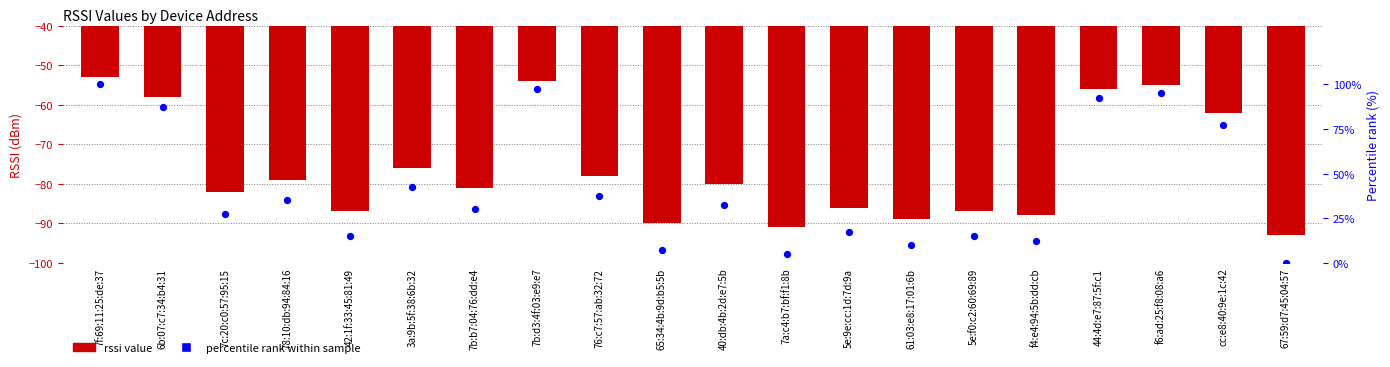

Which series has the widest spread of Y values?

percentile rank within sample